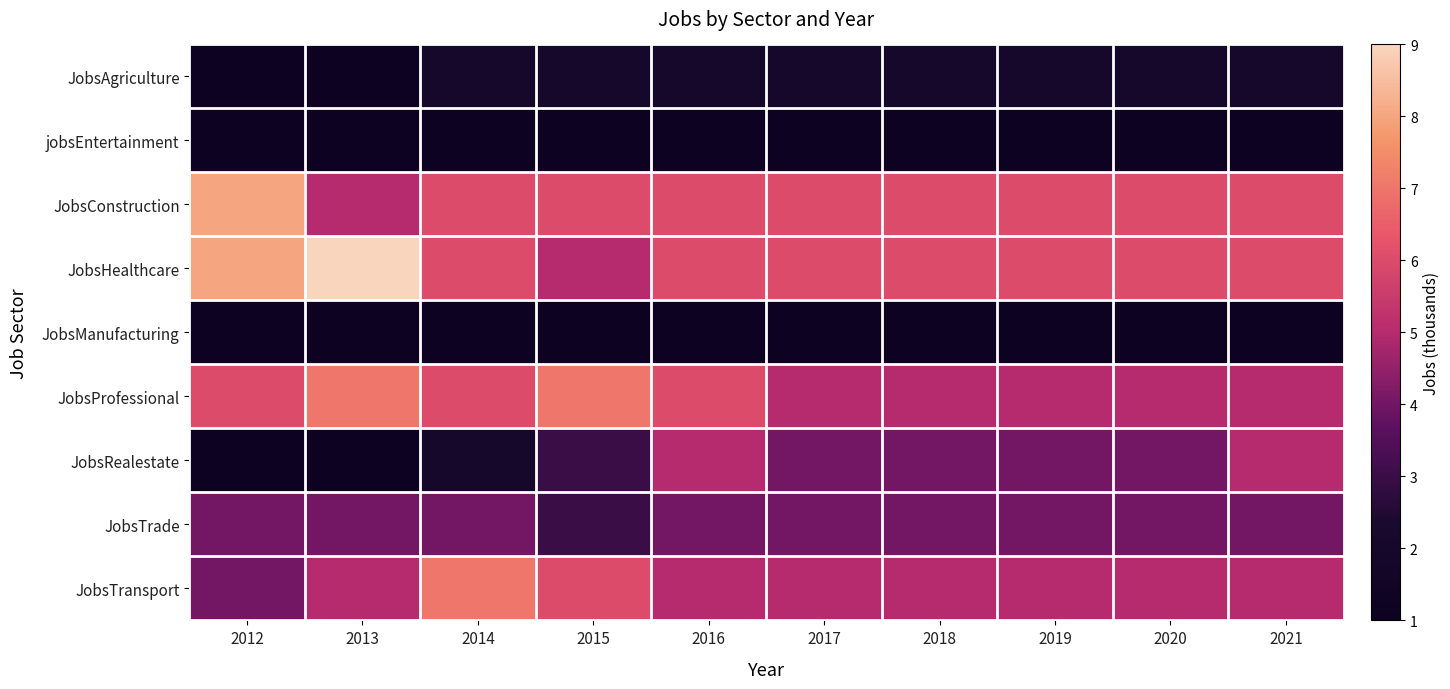

At which category does the chart reach its minimum across all series?

2012